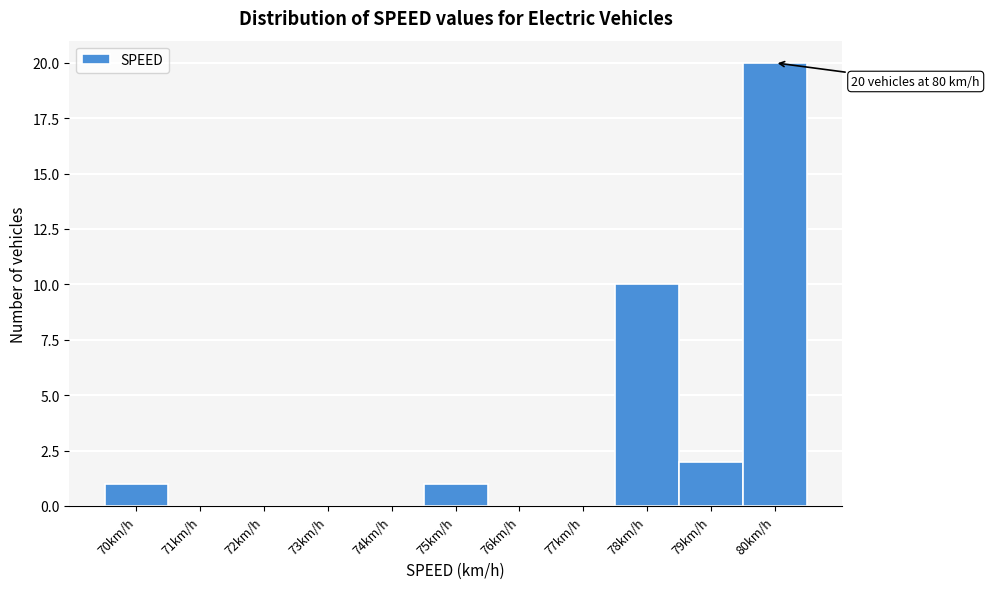

Over which range of the x-axis is the bar tallest?

79.5 to 80.5